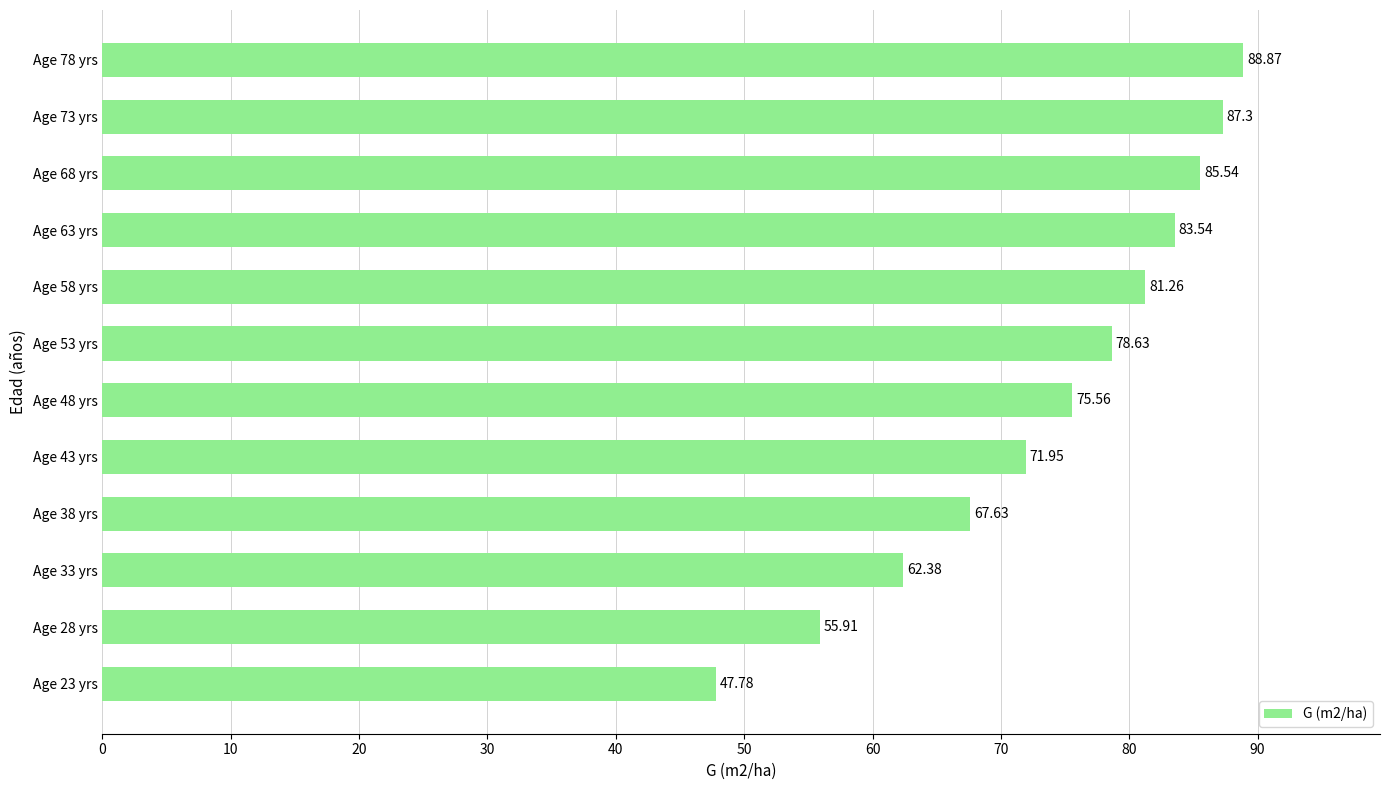

List the labels in order of value, largest first.

Age 78 yrs, Age 73 yrs, Age 68 yrs, Age 63 yrs, Age 58 yrs, Age 53 yrs, Age 48 yrs, Age 43 yrs, Age 38 yrs, Age 33 yrs, Age 28 yrs, Age 23 yrs